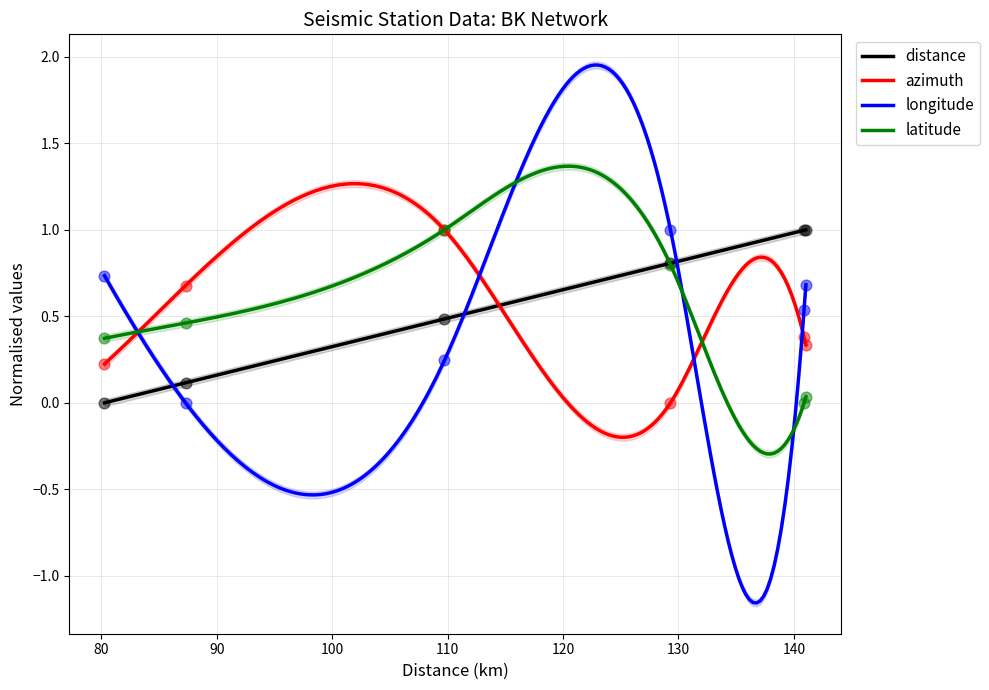

At how many categories does at least one series exceed 0?

6